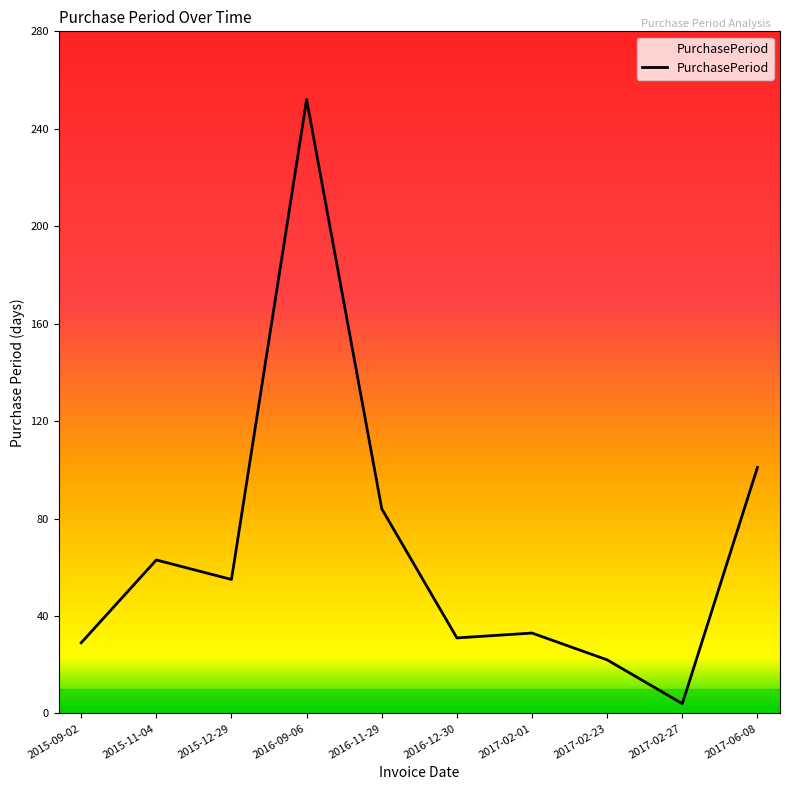

What is the change in value from 2015-09-02 to 2016-09-06?

+223